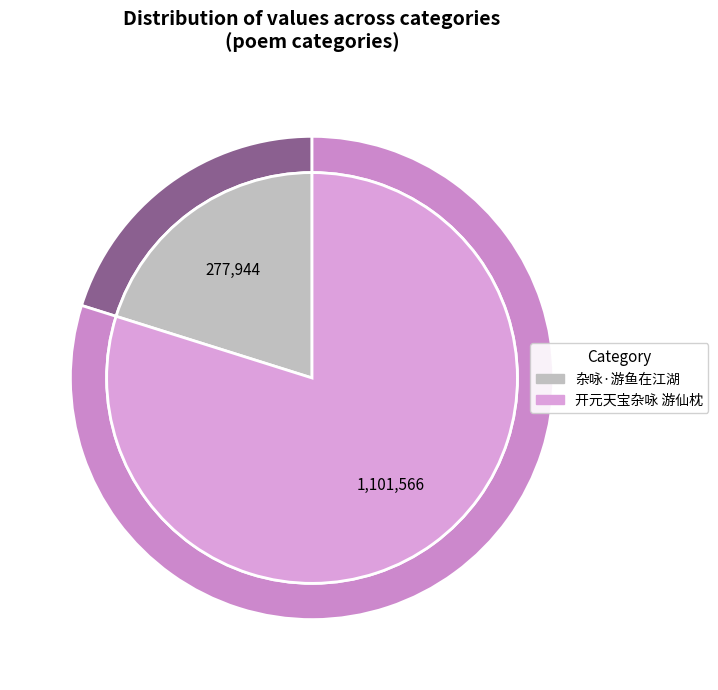

How many segments does this pie chart have?

2